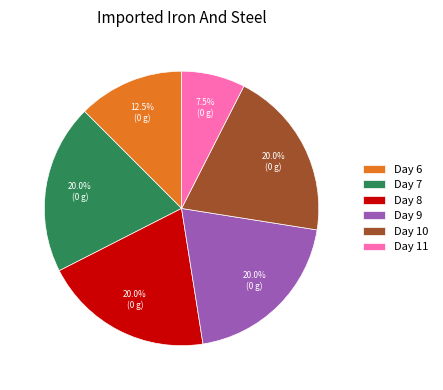

Count the number of slices in the pie.

6